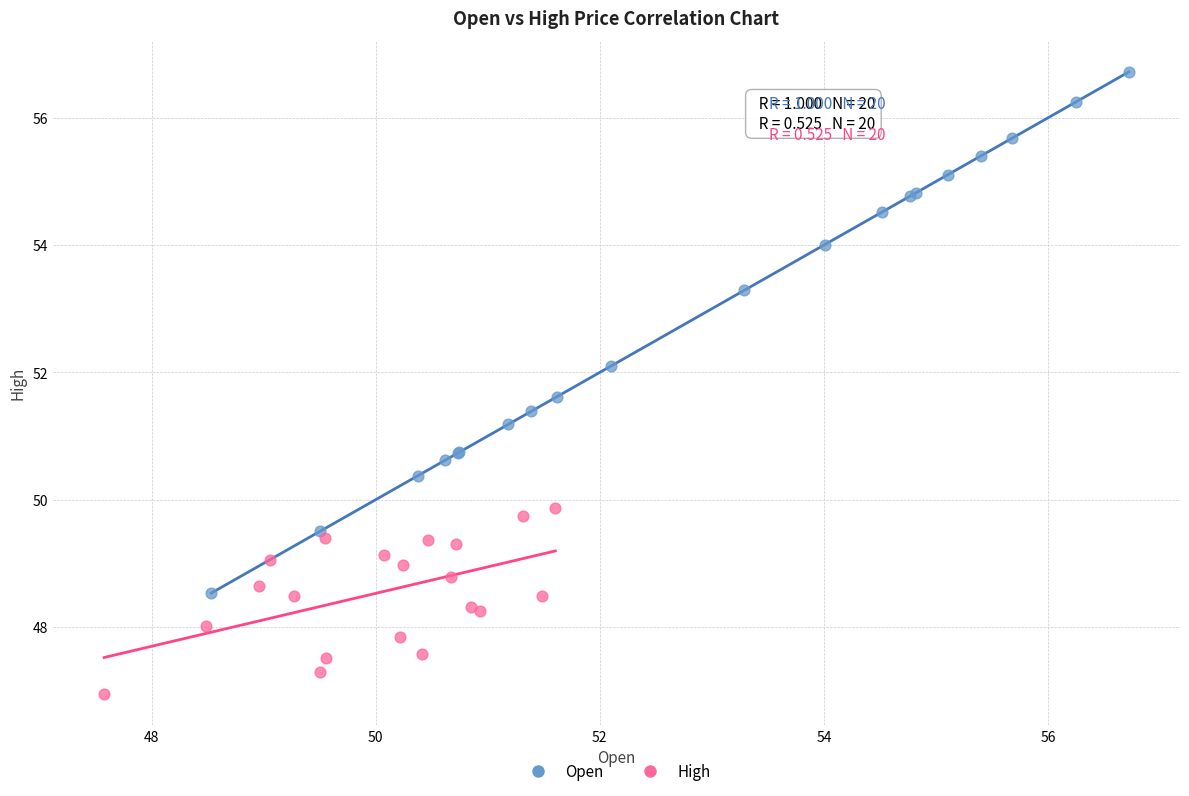

What are all the series names shown in the legend?

Open, High